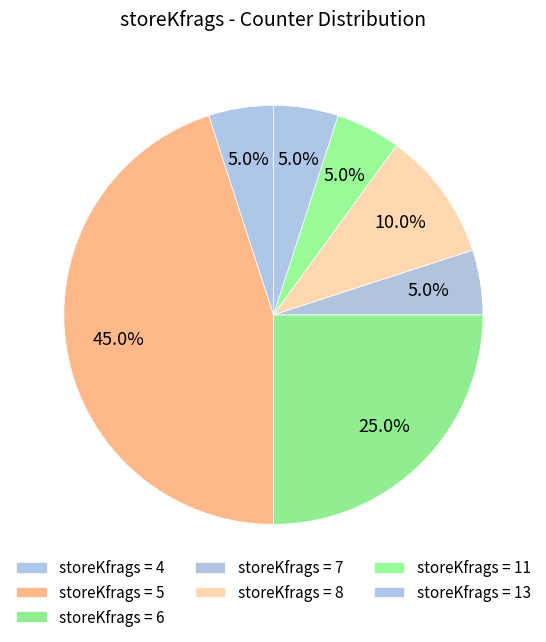

Count the number of slices in the pie.

7